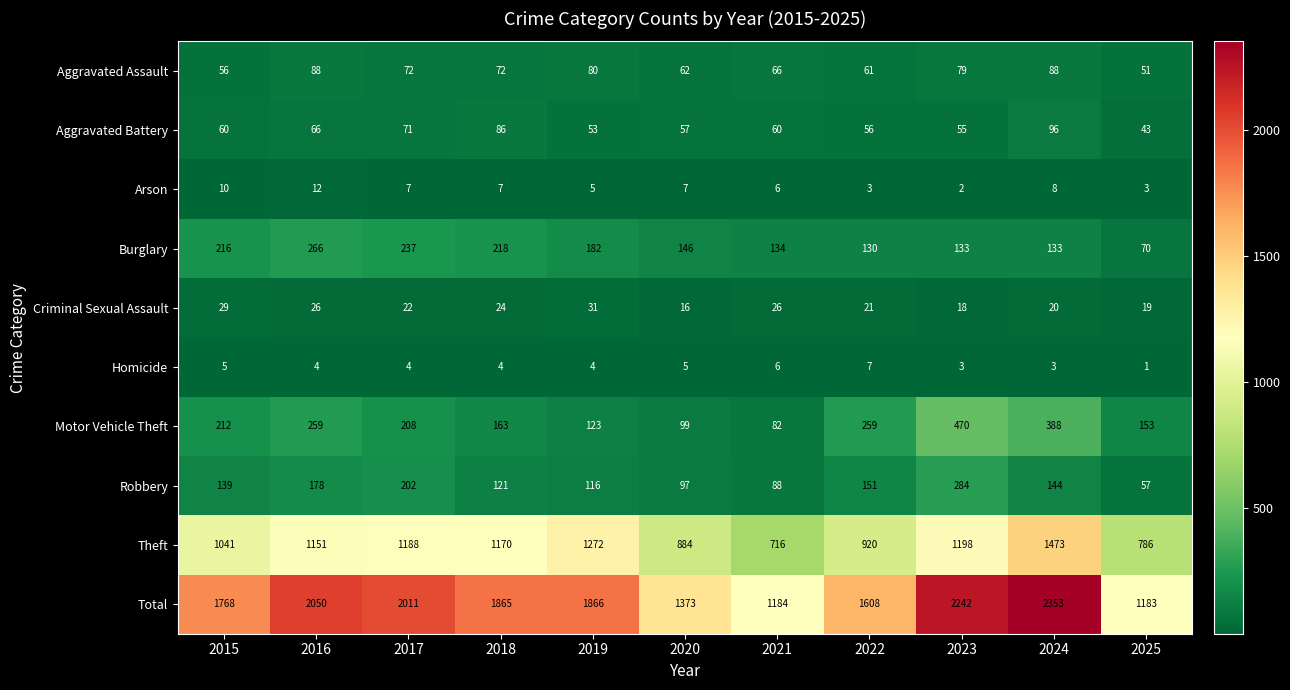

List the series in order of their peak value, lowest first.

Homicide, Arson, Criminal Sexual Assault, Aggravated Assault, Aggravated Battery, Burglary, Robbery, Motor Vehicle Theft, Theft, Total